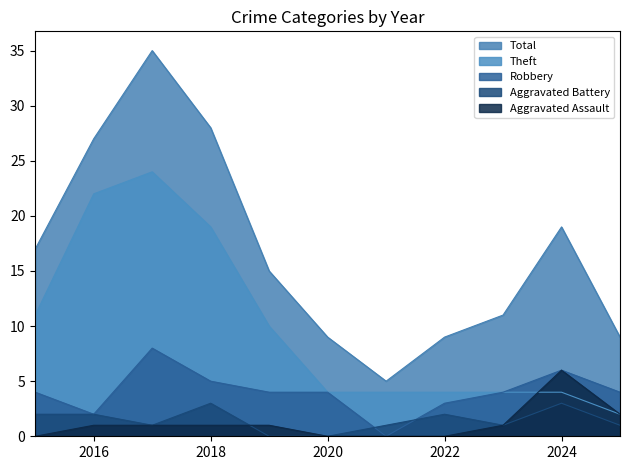

At which label is Aggravated Assault closest to 3?

2025